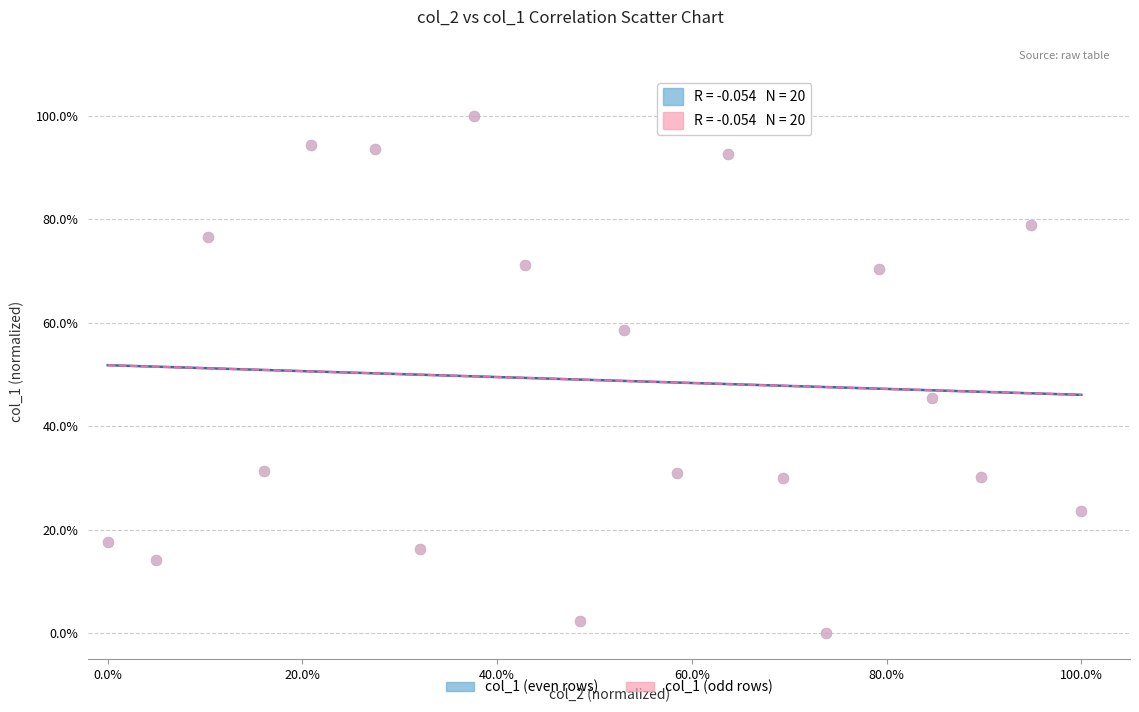

What are all the series names shown in the legend?

col_1 (even rows), col_1 (odd rows)